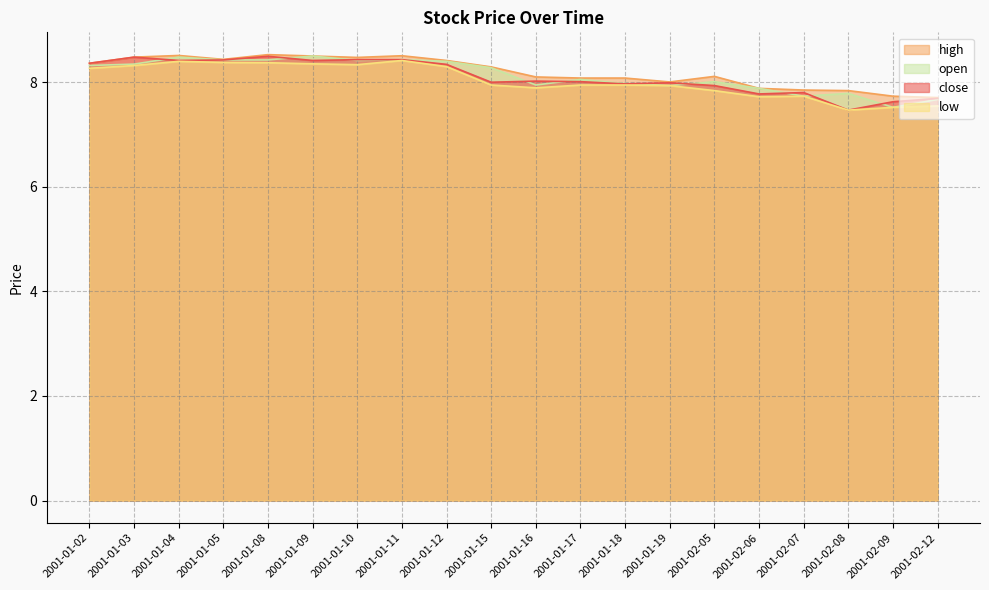

What position from the left is 2001-02-09?

19